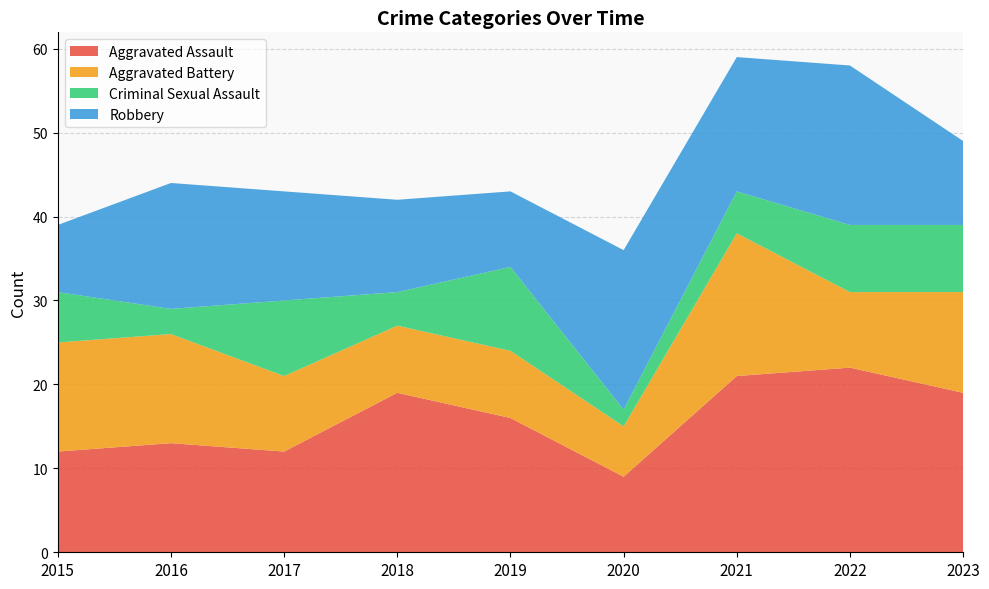

Reading left to right, transcribe all the data shown in this chart.

Aggravated Assault: 12	13	12	19	16	9	21	22	19
Aggravated Battery: 13	13	9	8	8	6	17	9	12
Criminal Sexual Assault: 6	3	9	4	10	2	5	8	8
Robbery: 8	15	13	11	9	19	16	19	10